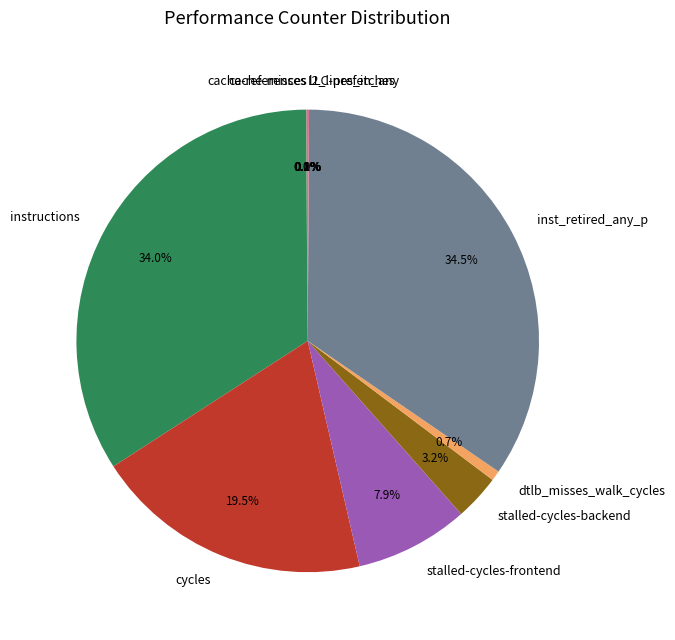

Does any single category account for the majority?

No